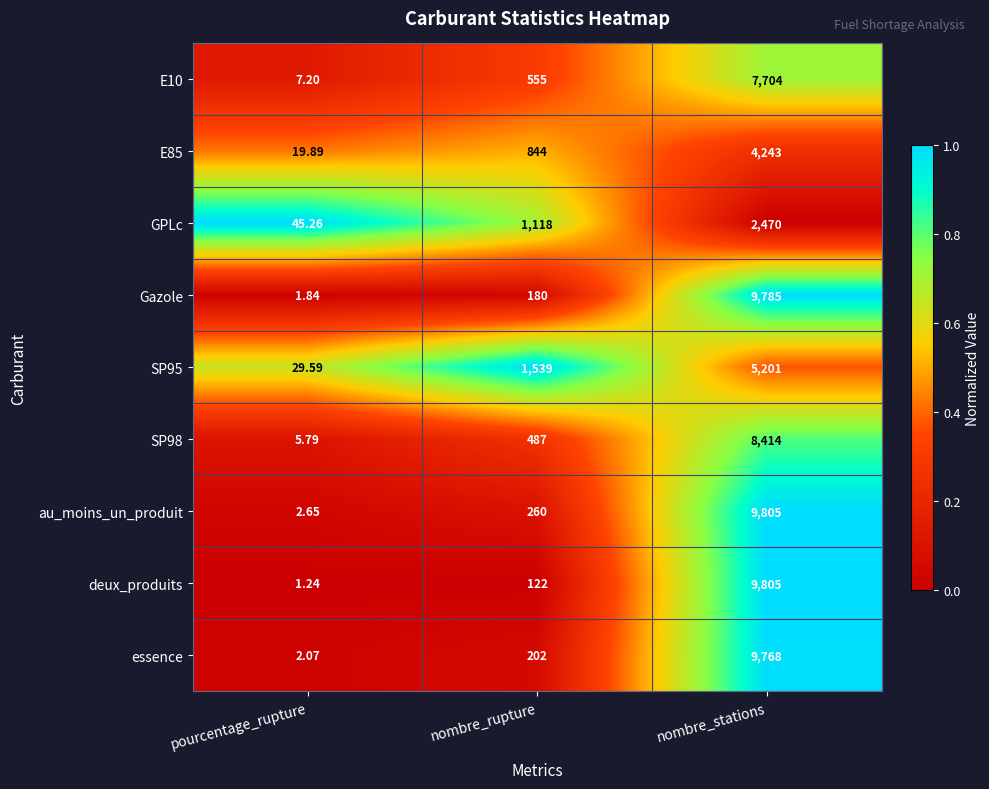

Rank the categories by au_moins_un_produit value from highest to lowest.

nombre_stations, nombre_rupture, pourcentage_rupture